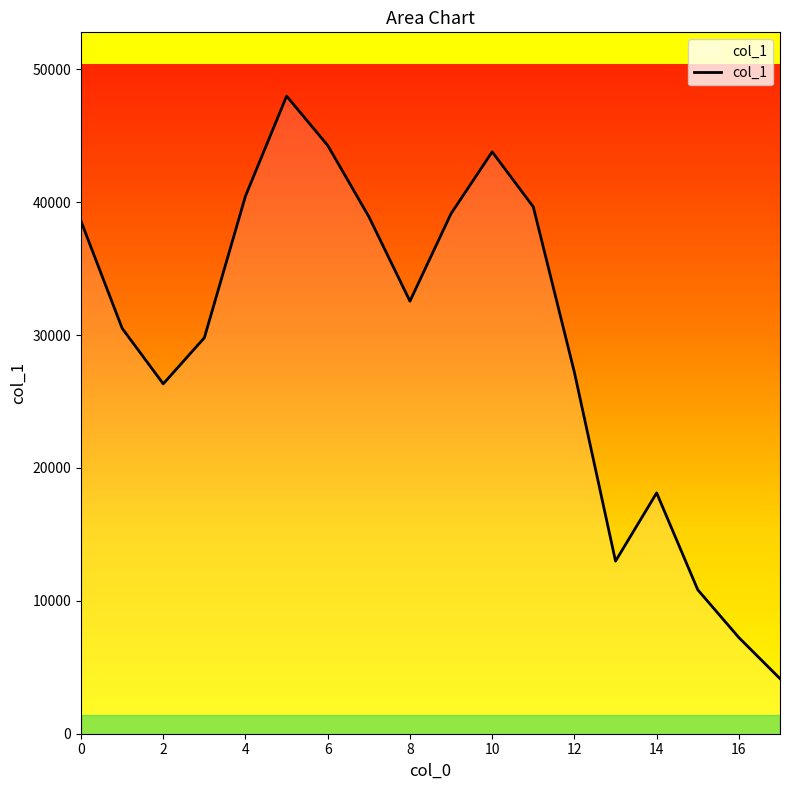

What is the difference between the maximum and minimum values?

43833